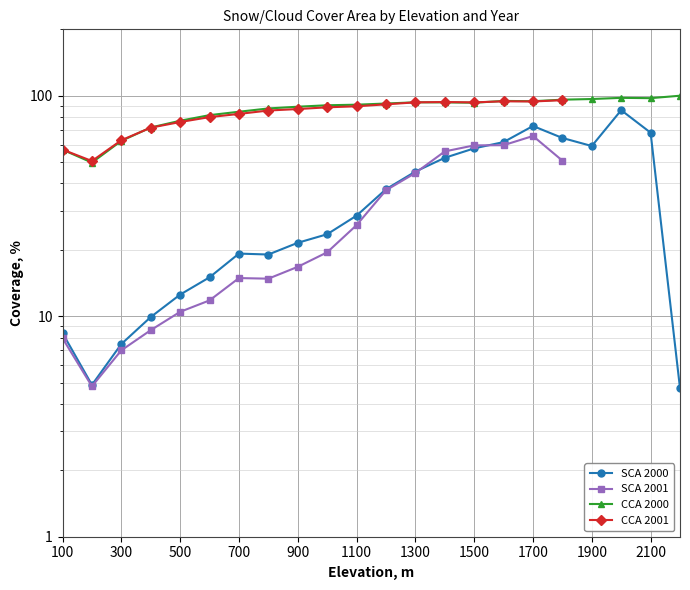

The value of SCA_2000 at 900 is 21.5. True or false?

True